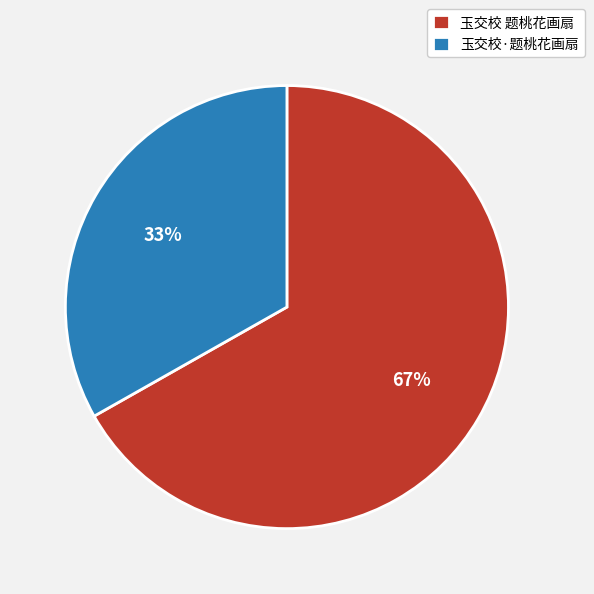

Is it true that 玉交校 题桃花画扇 is 67% of the pie?

True